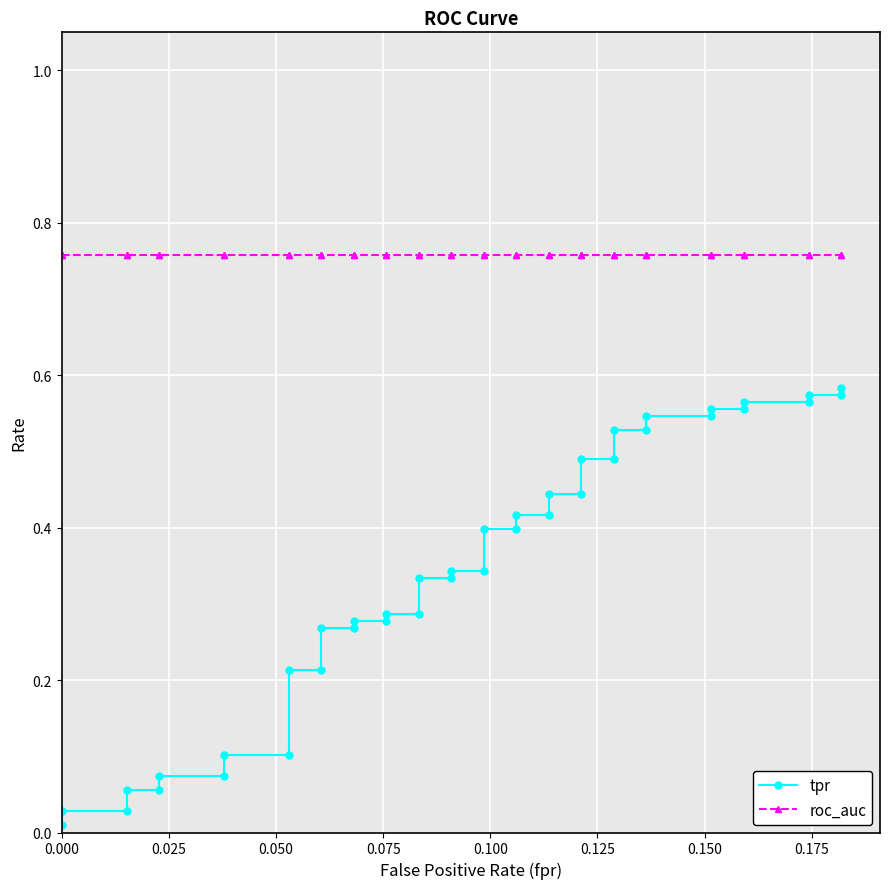

Is this an area chart (filled region under the line)?

No